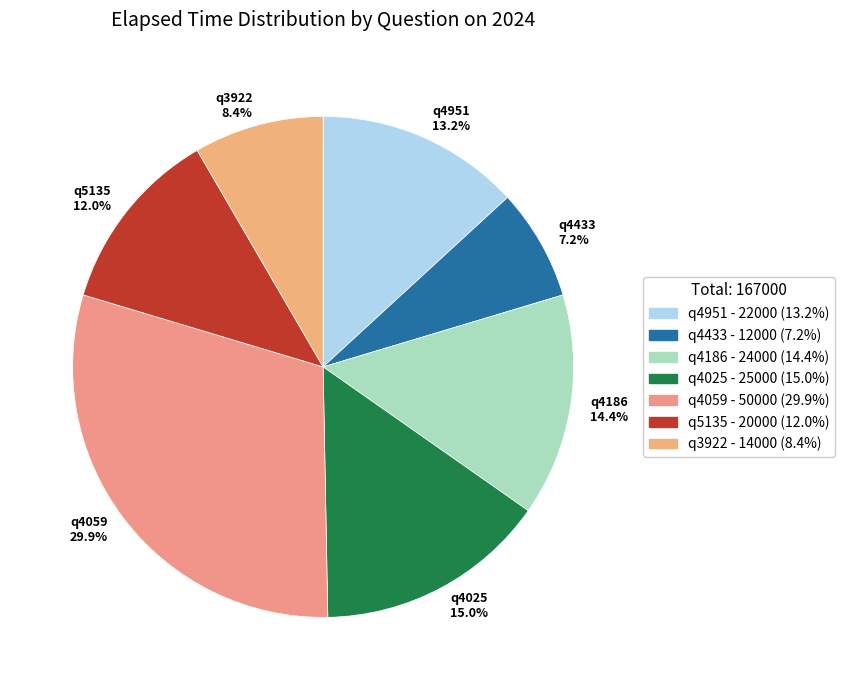

How many slices are in this pie chart?

7